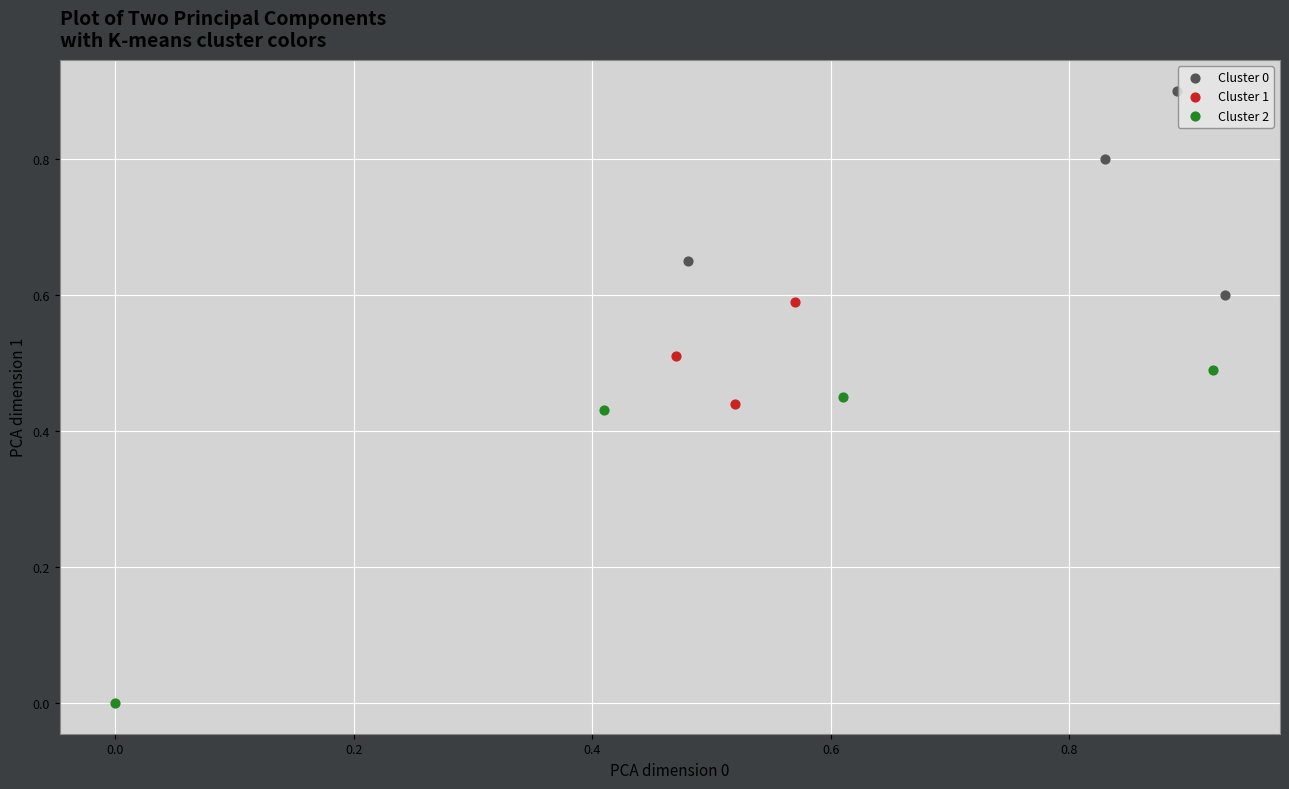

Which series contains the lowest Y value?

Cluster 2